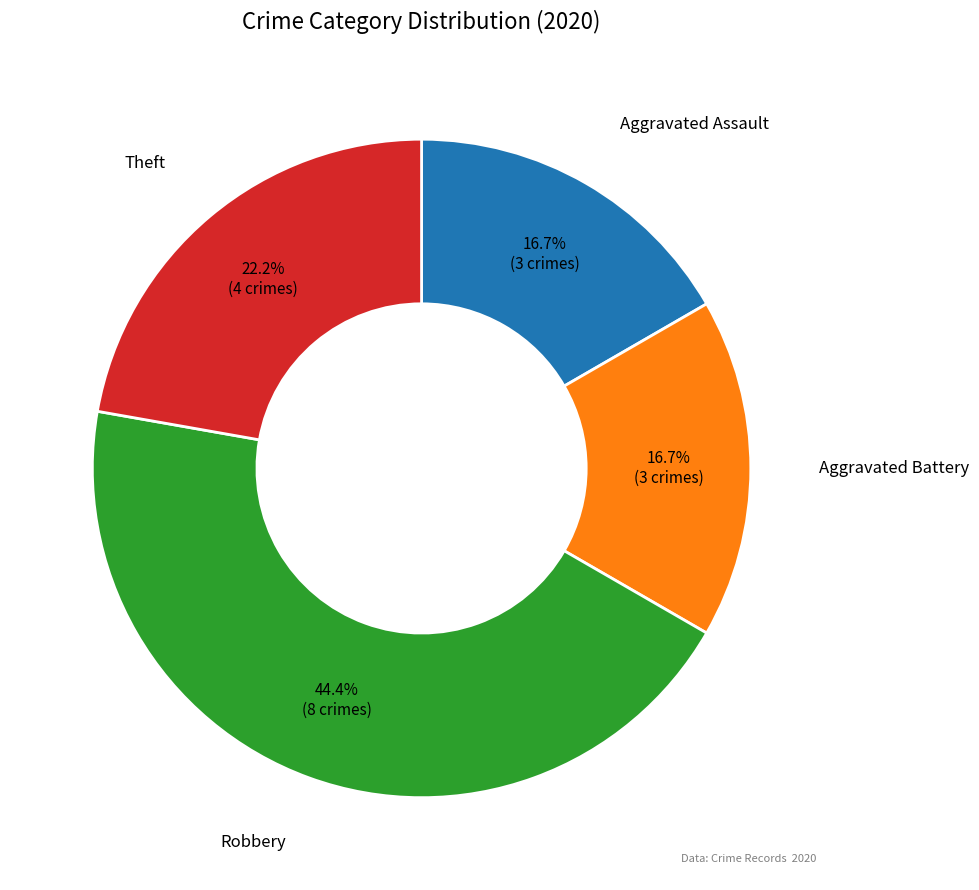

Is there any slice that represents more than half of the pie?

No